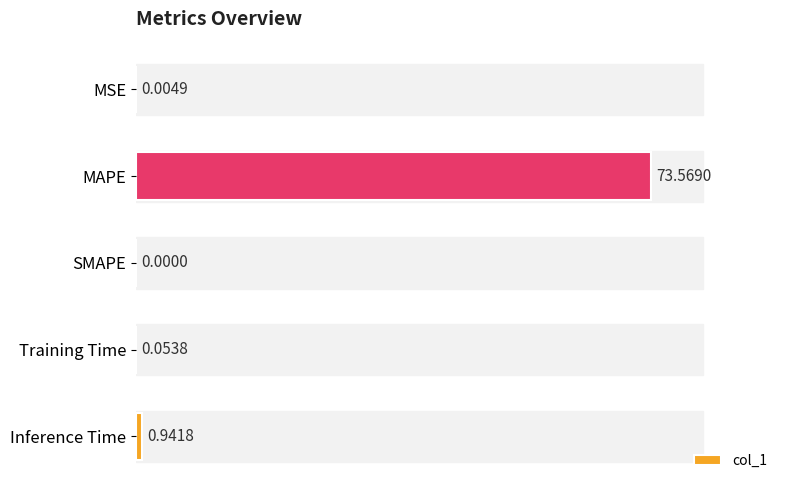

Which category has the highest value across all series?

MAPE